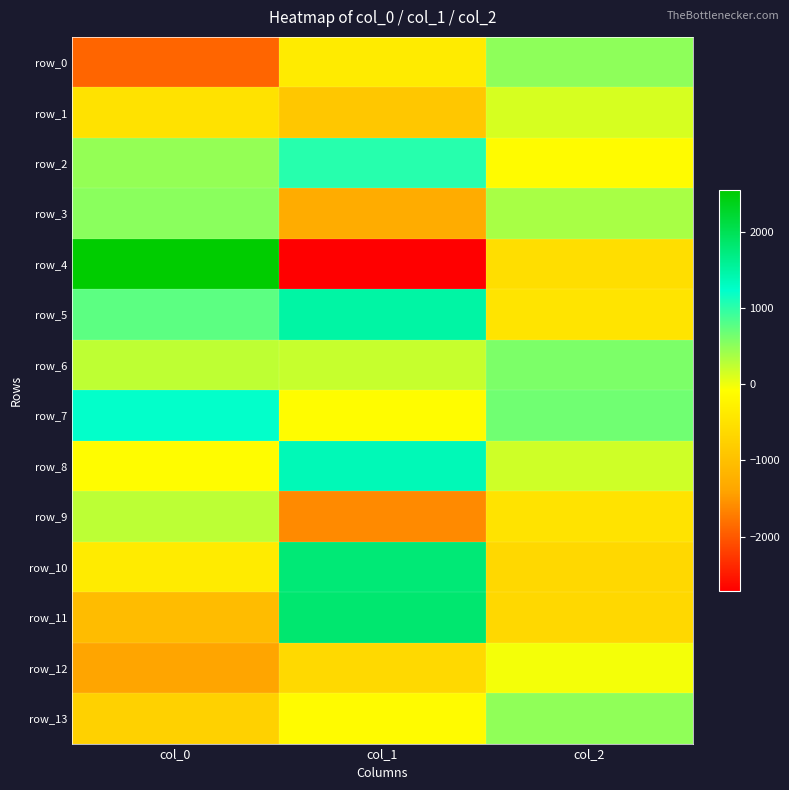

What is the highest value of the row_12 series?

-22.8